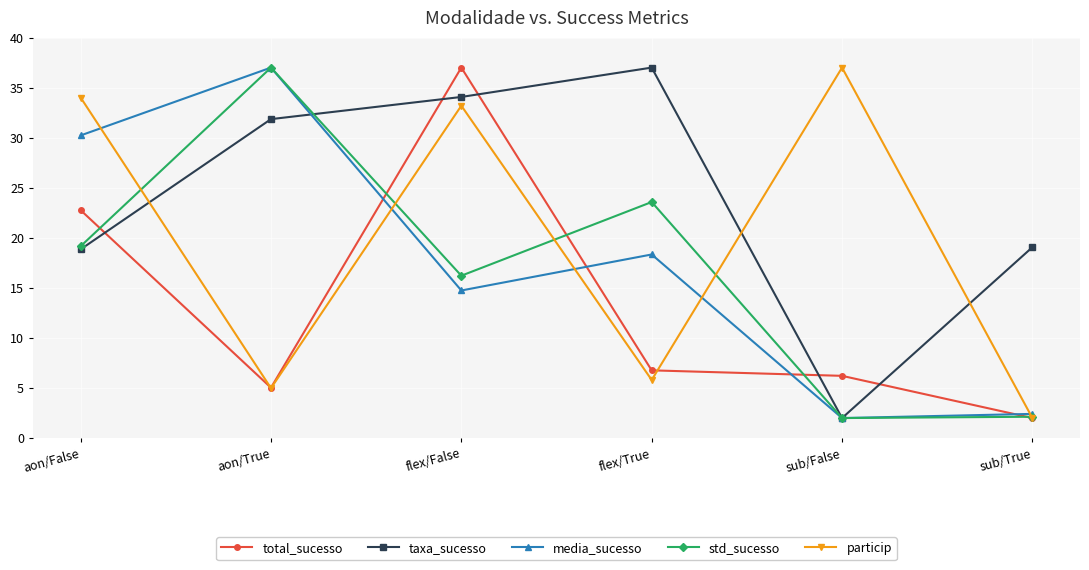

How many values in the media_sucesso series are below 18?

3